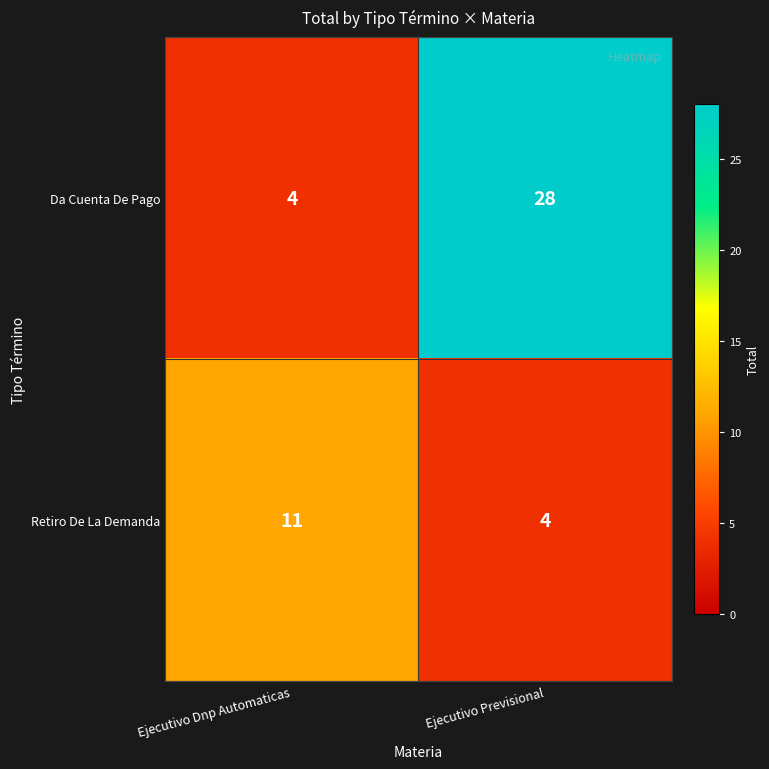

Rank the series by their average value, from lowest to highest.

Retiro De La Demanda, Da Cuenta De Pago